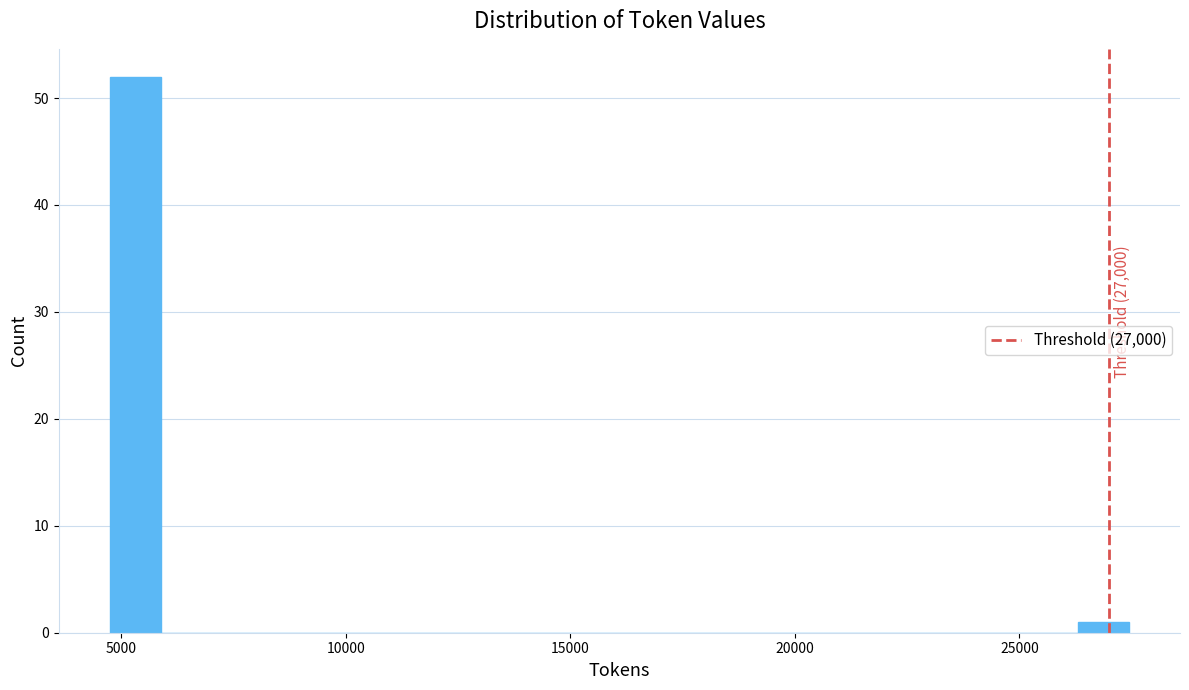

Around what value on the x-axis is the tallest bar? Give the approximate position of its centre, as read against the axis.

5500